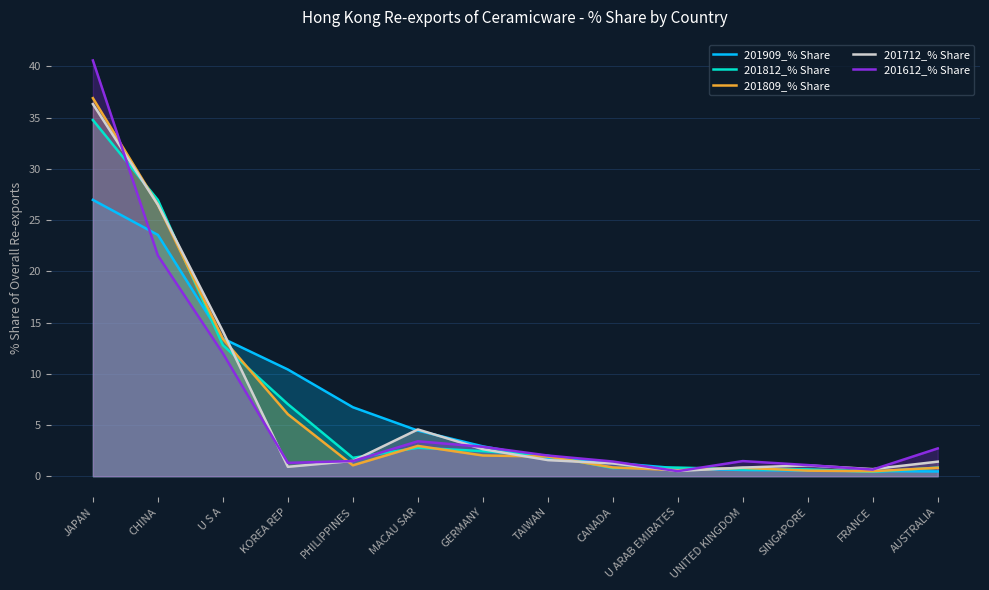

What is the label of the 12th point from the right?

U S A